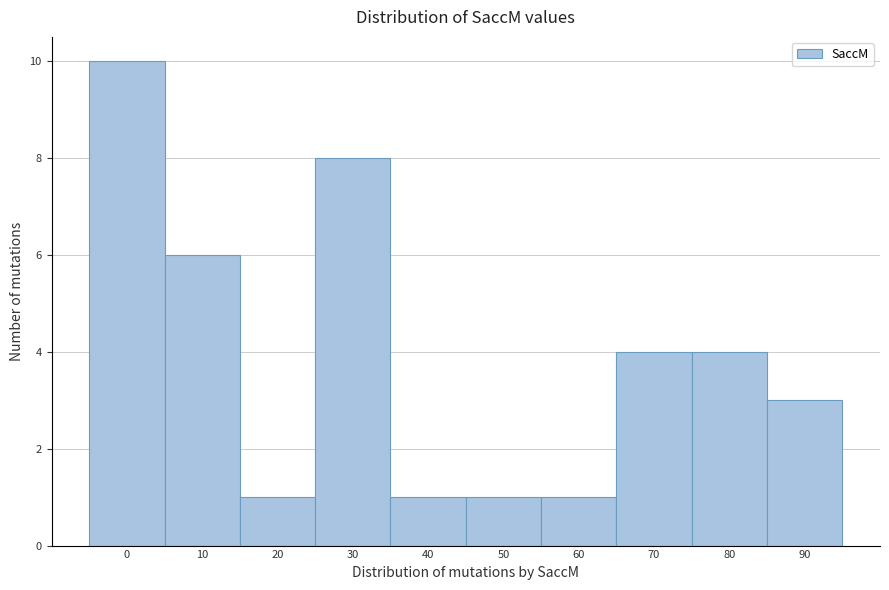

Reading left to right, extract all data points from this chart.

10	6	1	8	1	1	1	4	4	3